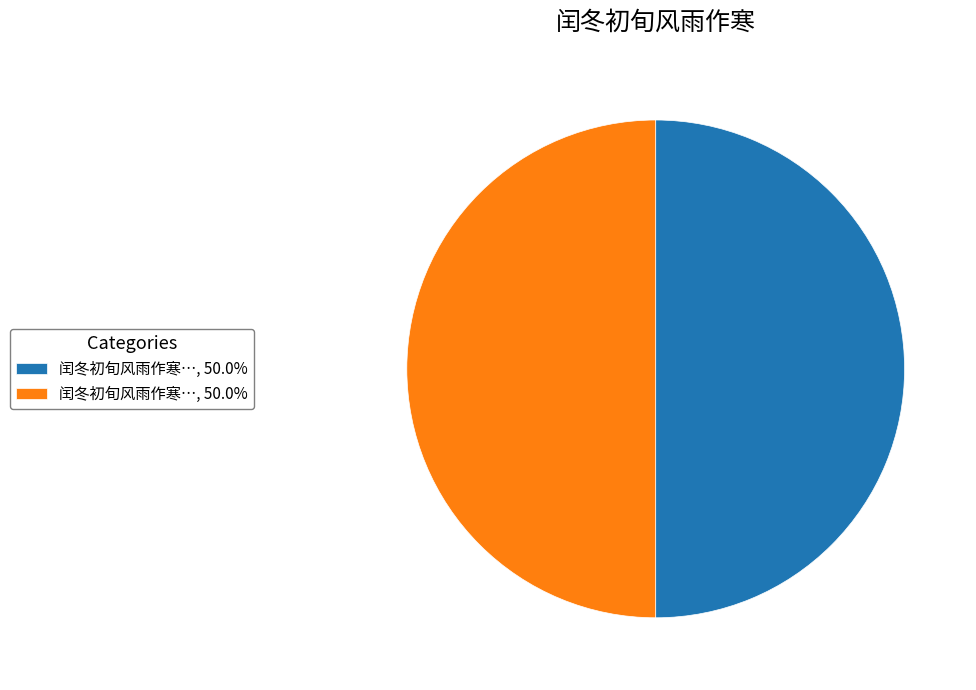

Which category has the biggest portion of the pie?

闰冬初旬风雨作寒迨晴溪前花鸟喧妍温和可掬用韵赋诗候一二知己 其二